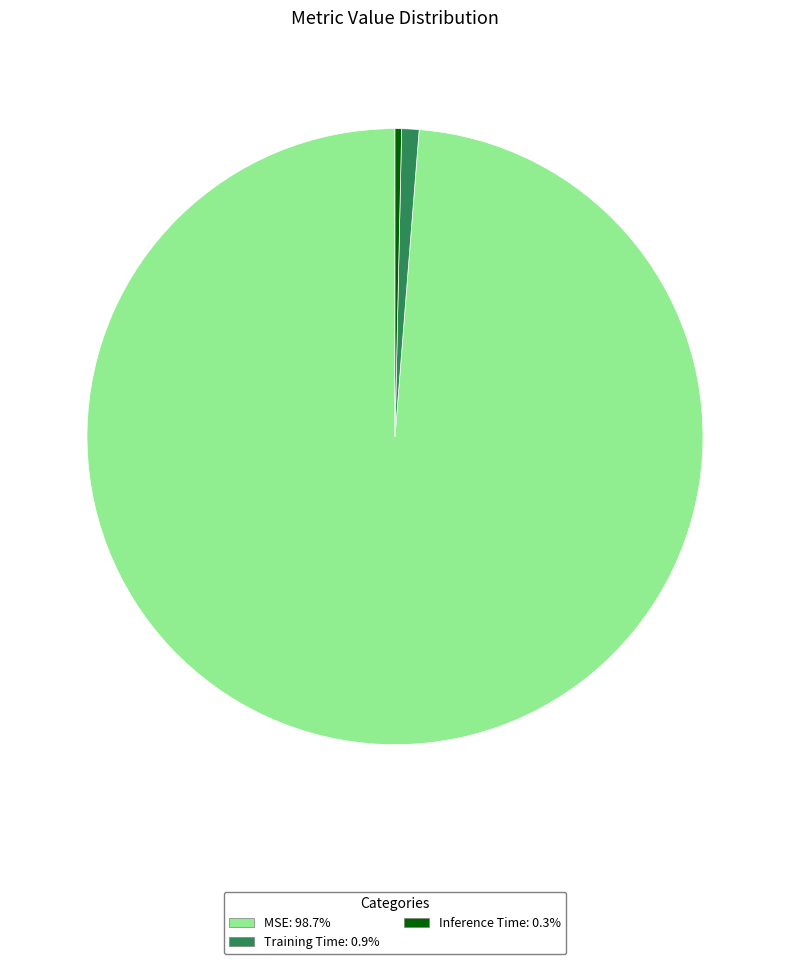

The Training Time slice represents 13% of the pie. True or false?

False